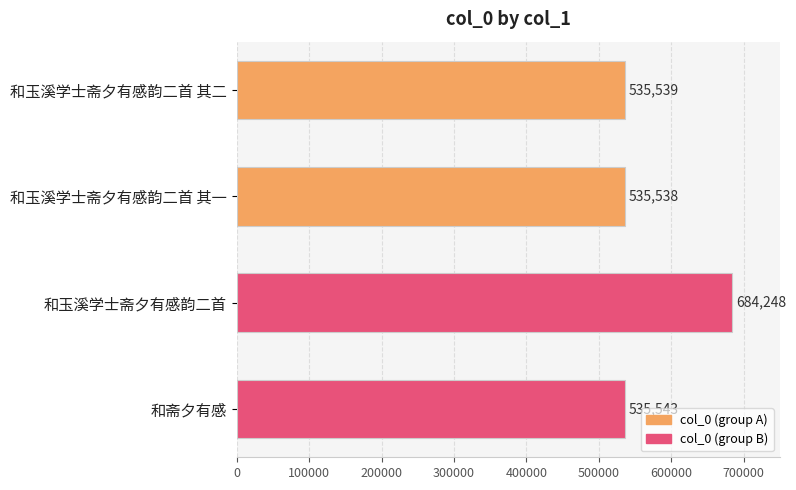

What is the sum of the values at 和玉溪学士斋夕有感韵二首 其一 and 和玉溪学士斋夕有感韵二首 其二?

1071077